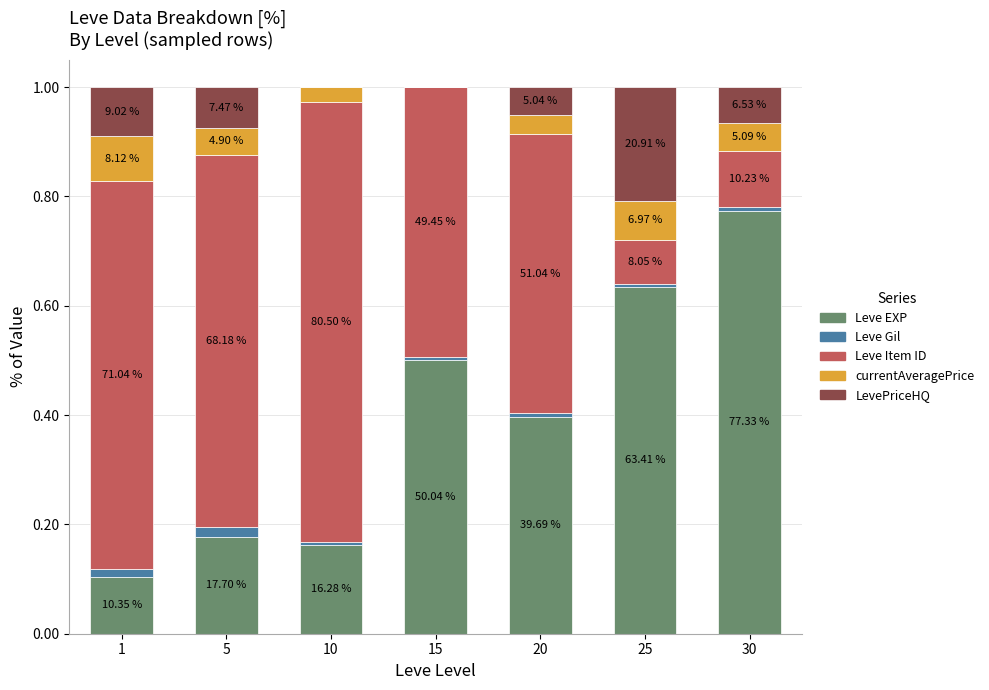

Are the bars horizontal?

No